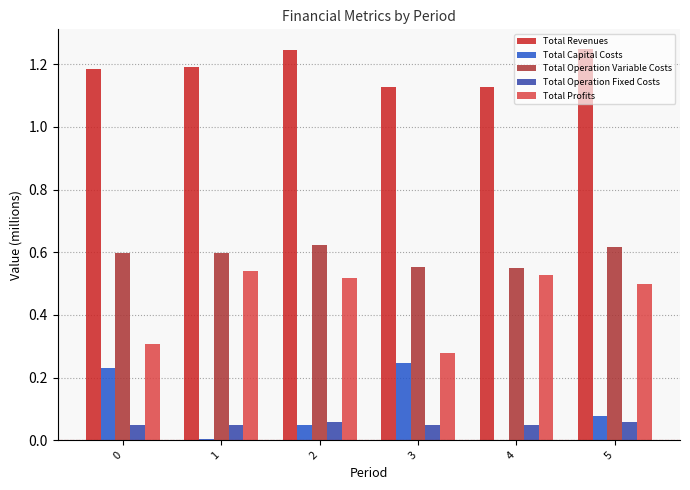

True or false: Total Operation Variable Costs has a value of 0.6 at 0.

True